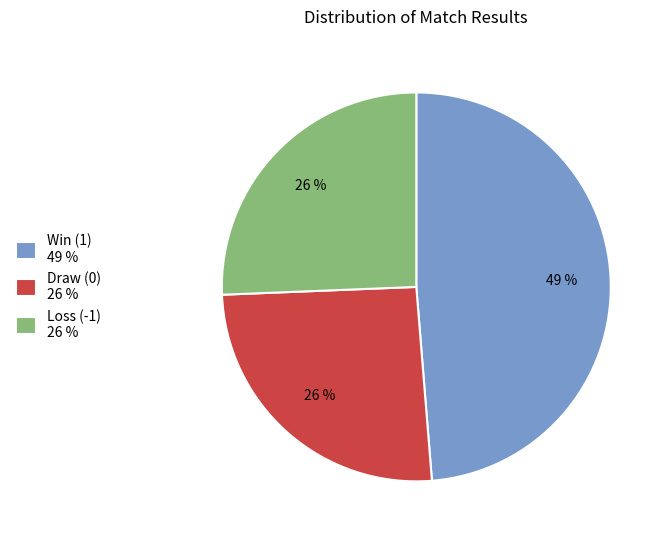

Is the sum of Win (1) 49 % and Draw (0) 26 % greater than half?

Yes